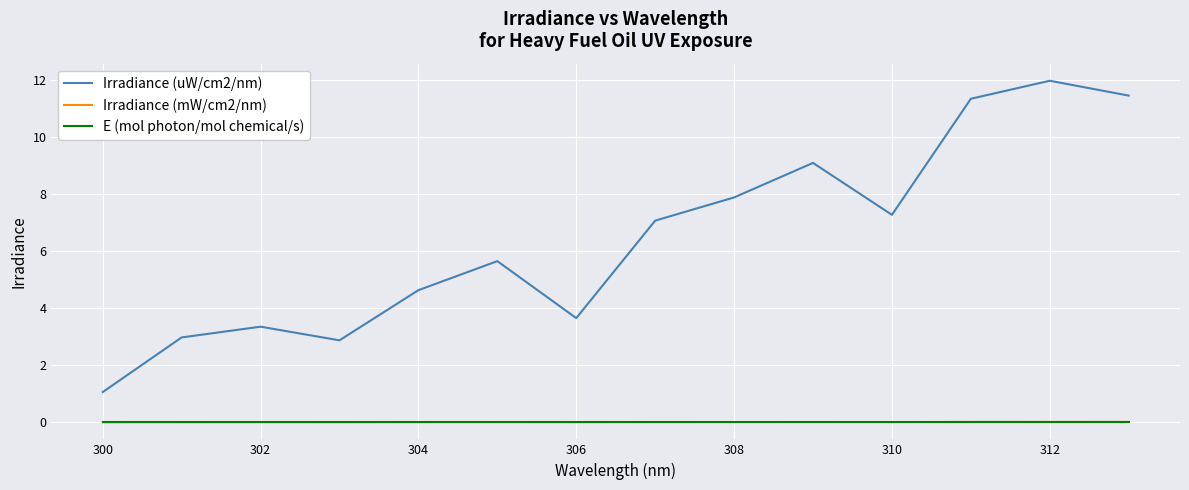

True or false: Irradiance (uW/cm2/nm) and Irradiance (mW/cm2/nm) intersect in this chart.

False